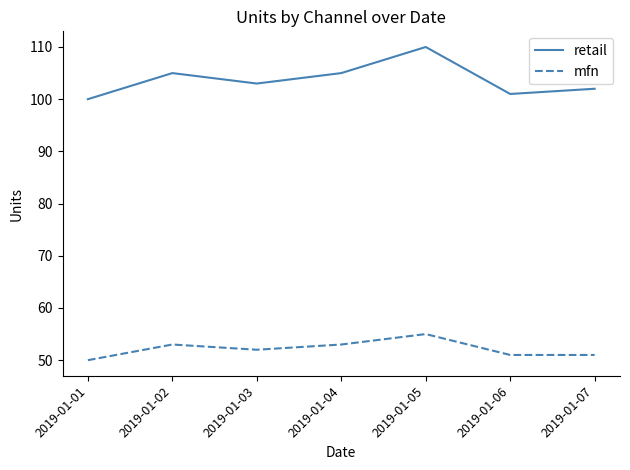

Which series has the largest range (max minus min)?

retail